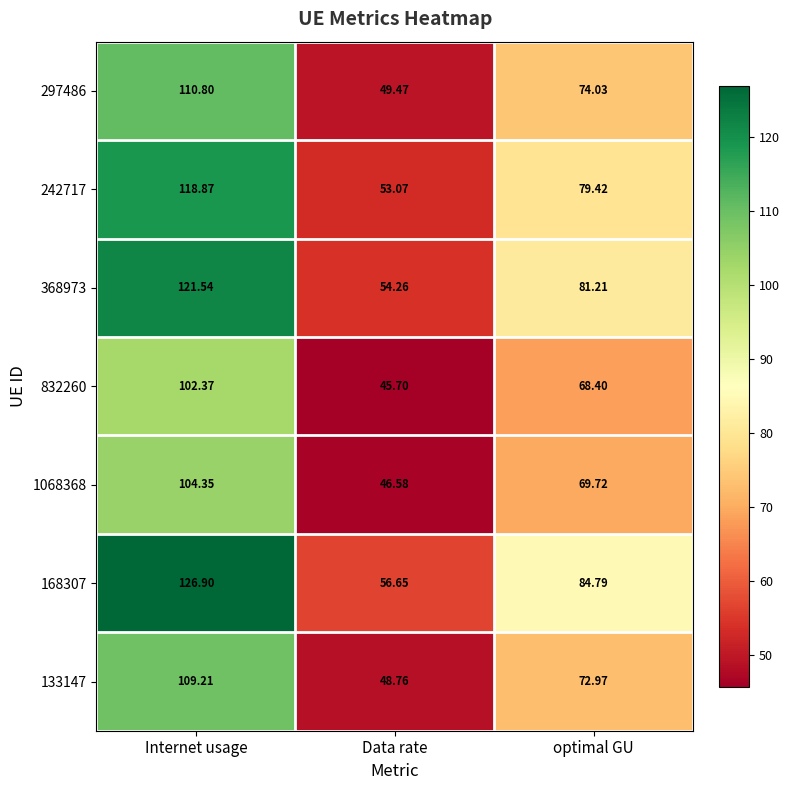

List the labels in order of 1068368 value, smallest first.

Data rate, optimal GU, Internet usage